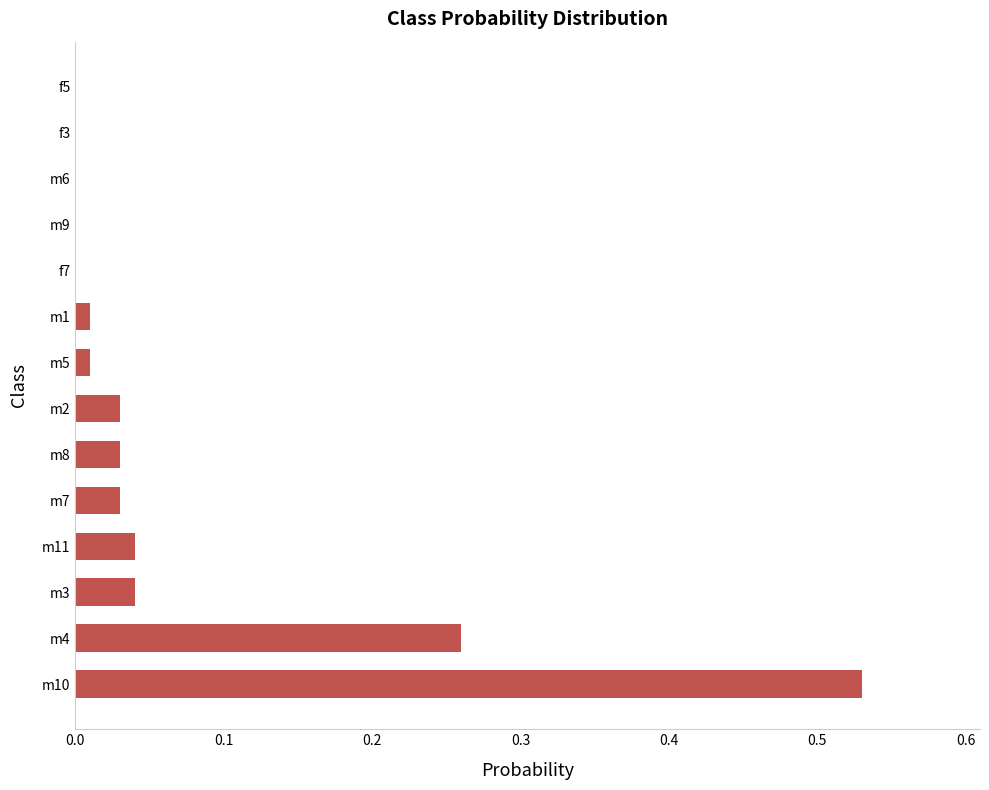

Which has a higher value, m3 or m9?

m3